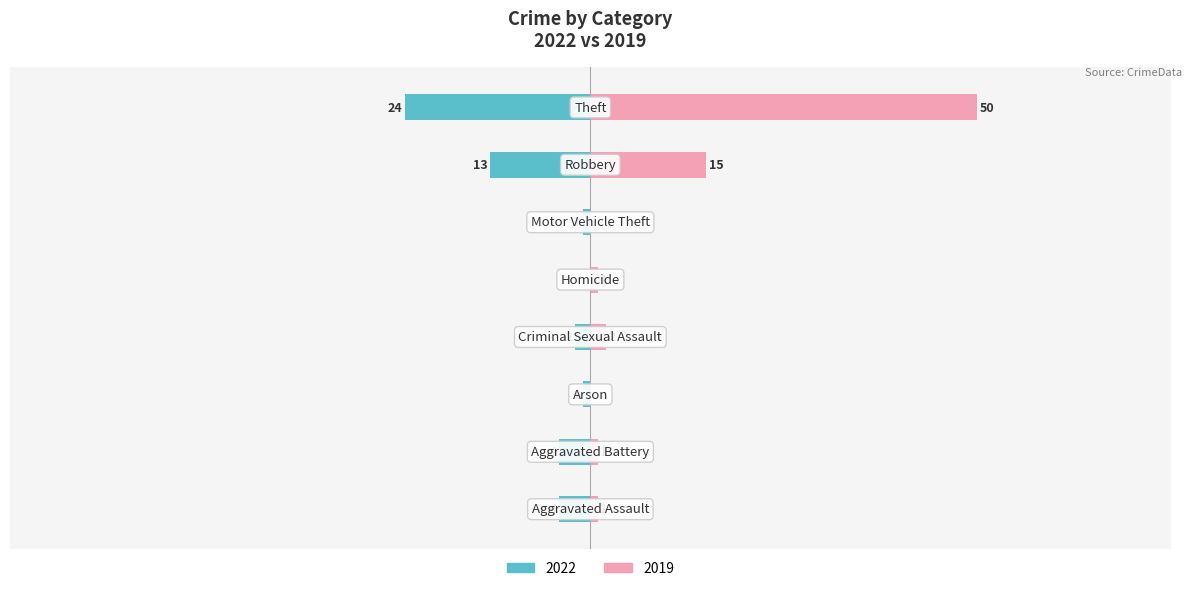

What is the smallest value displayed?

-24